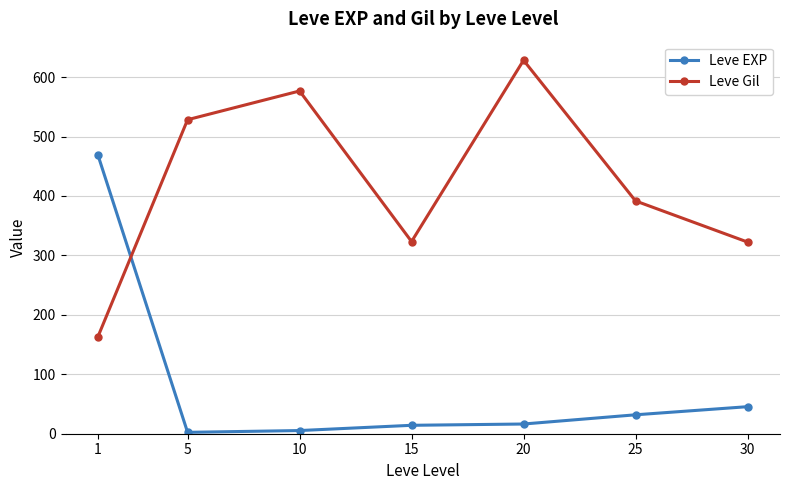

Which category has the highest value in the Leve Gil series?

20